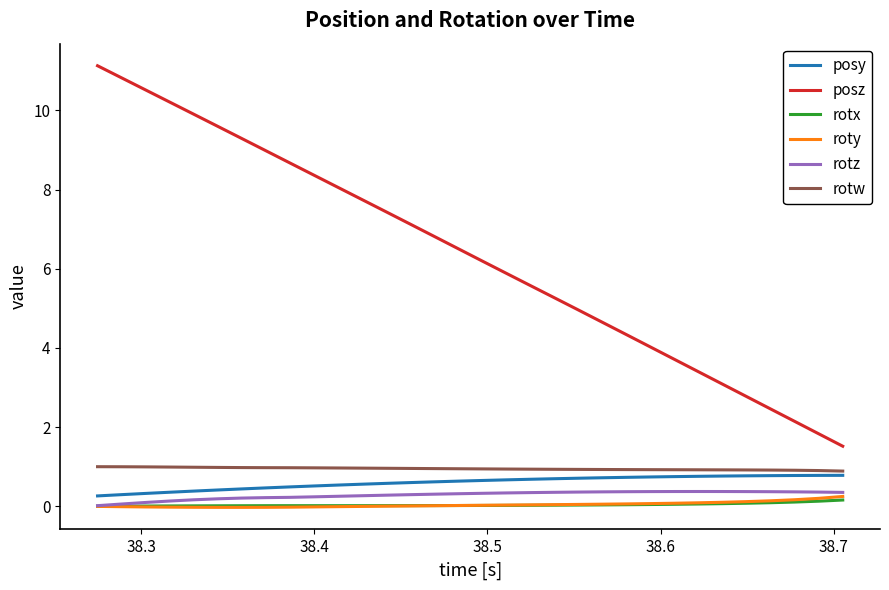

Is this an area chart (filled region under the line)?

No